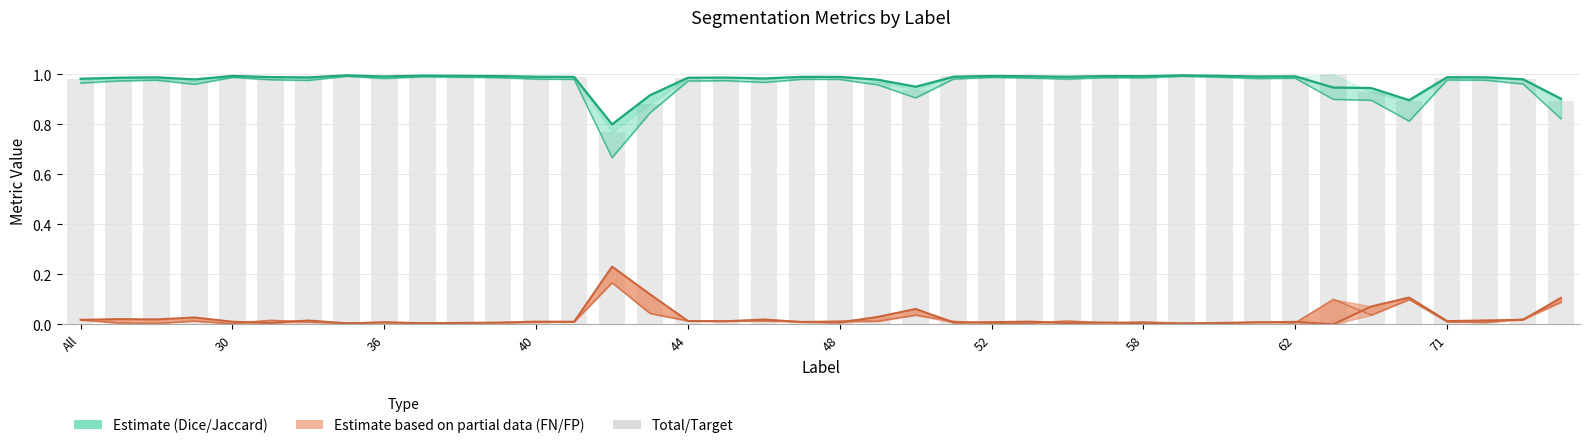

At 58, list the series in order from largest to smallest.

Dice (Estimate), Total/Target, Jaccard (Estimate), FalseNegative (Partial), FalsePositive (Partial)